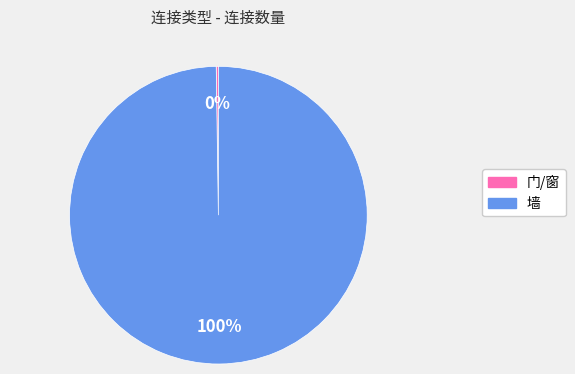

Is it true that 墙 is 88% of the pie?

False